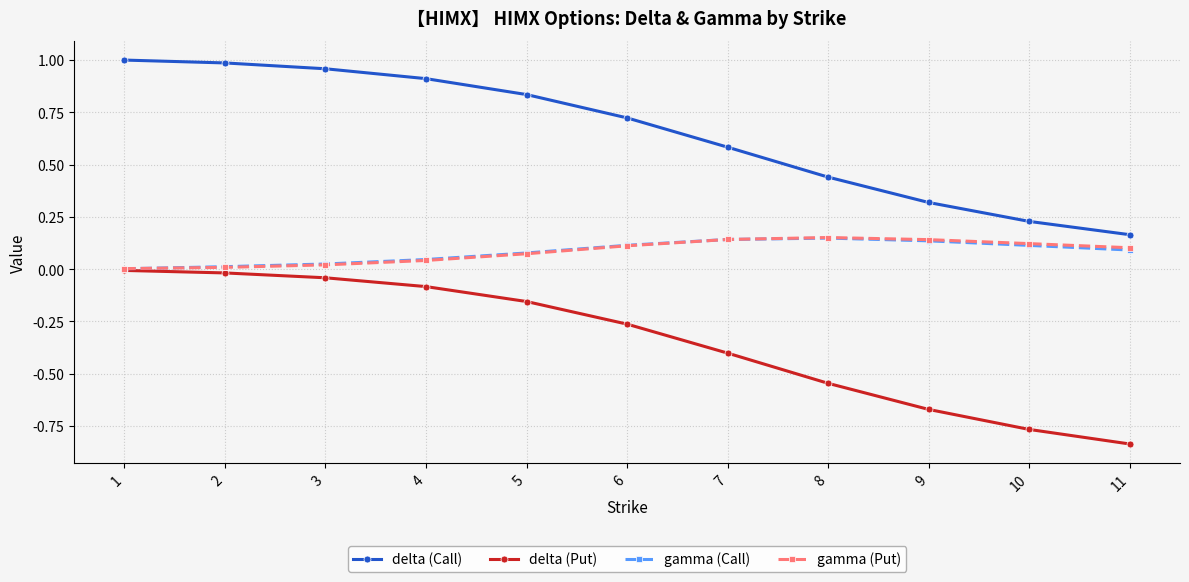

True or false: gamma (Call) has a value of 0.2 at 9.

False